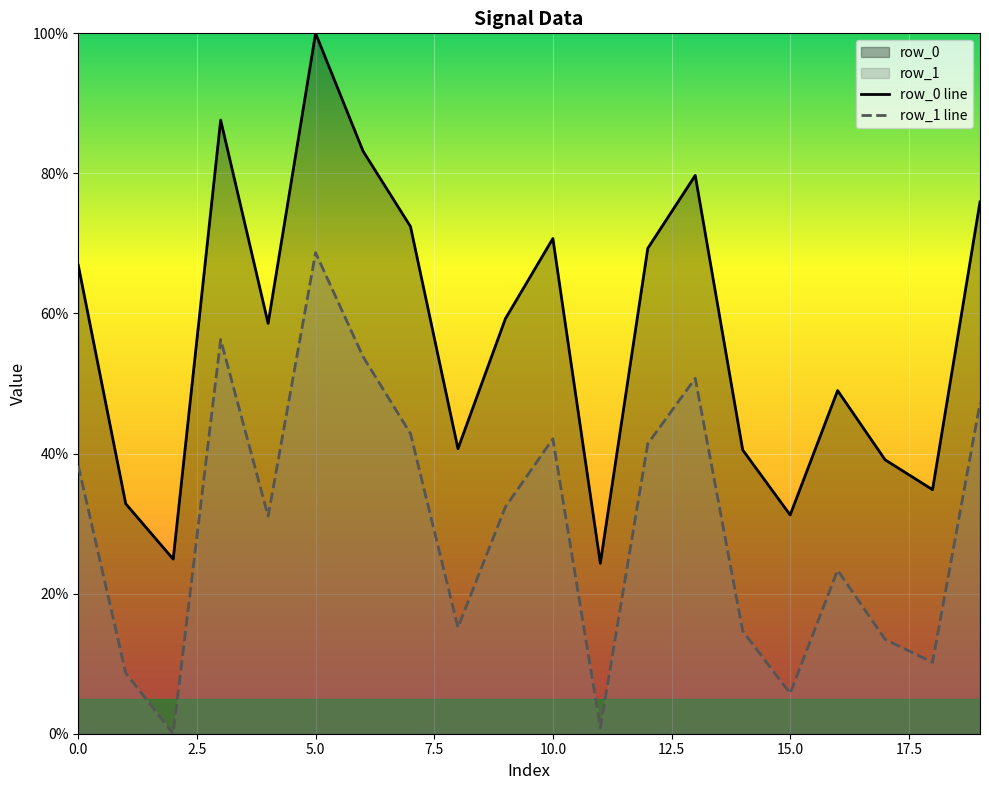

What is the value of the row_1 point at the 9th from the left?

15.2